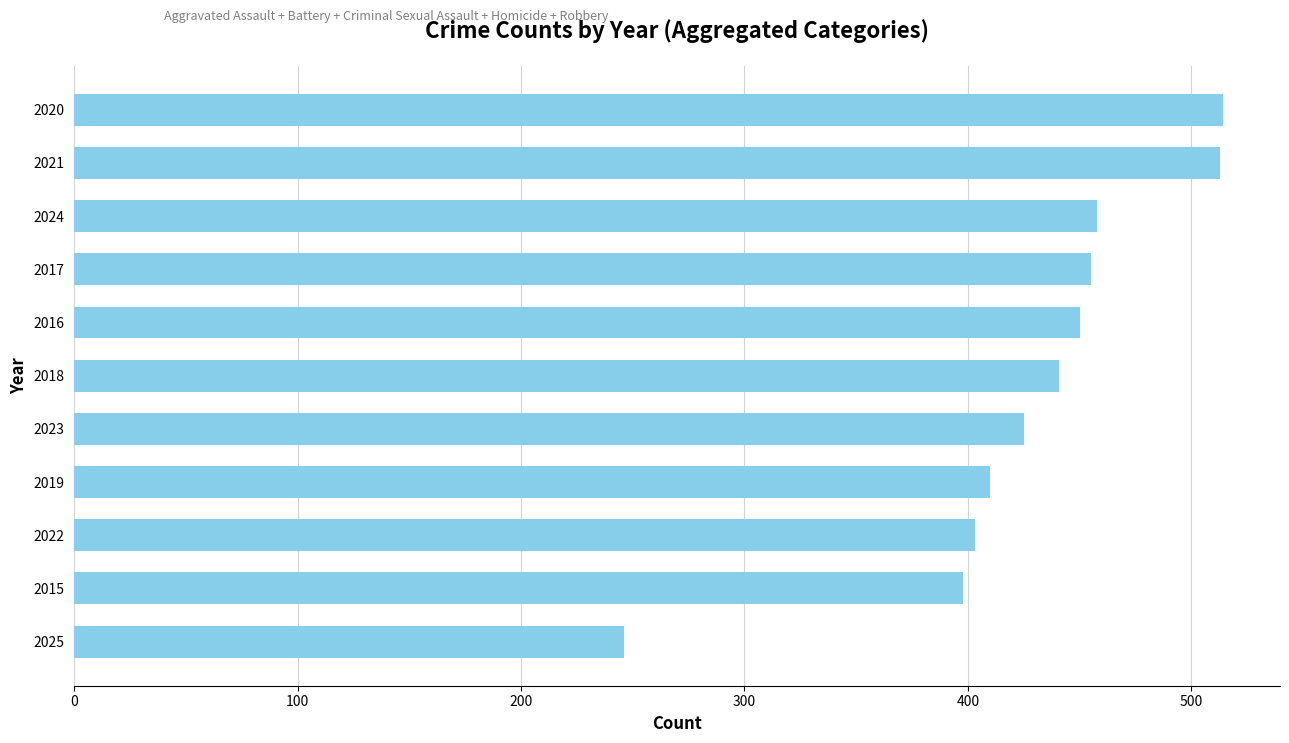

Approximately how many times larger is the value at 2022 compared to 2019?

1.0